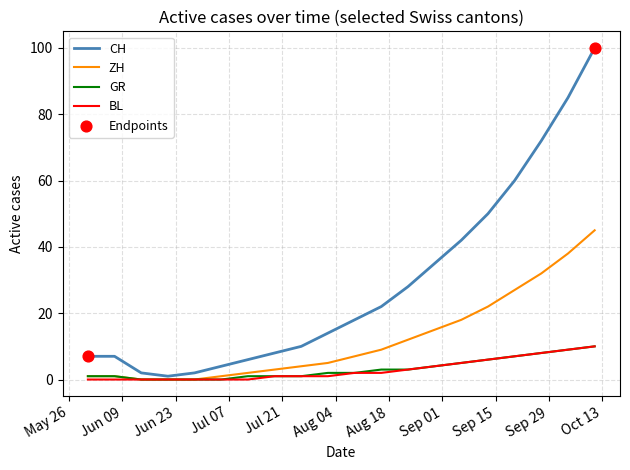

Which series has the largest range (max minus min)?

CH